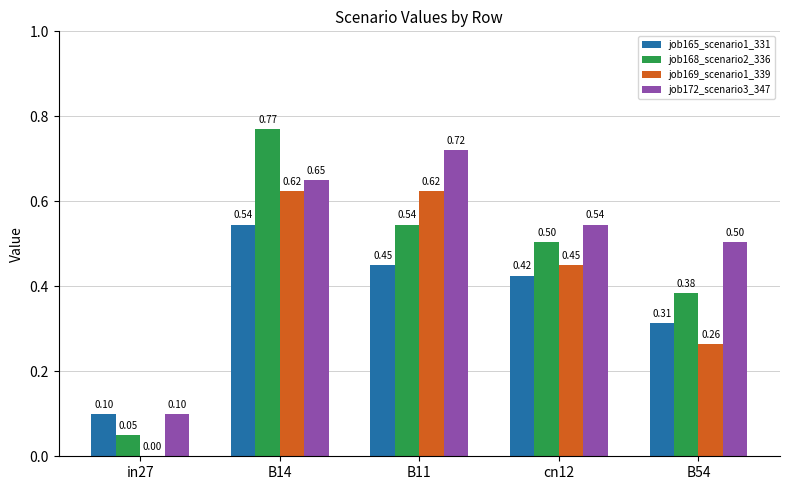

What is the total value across all series at B11?

2.3